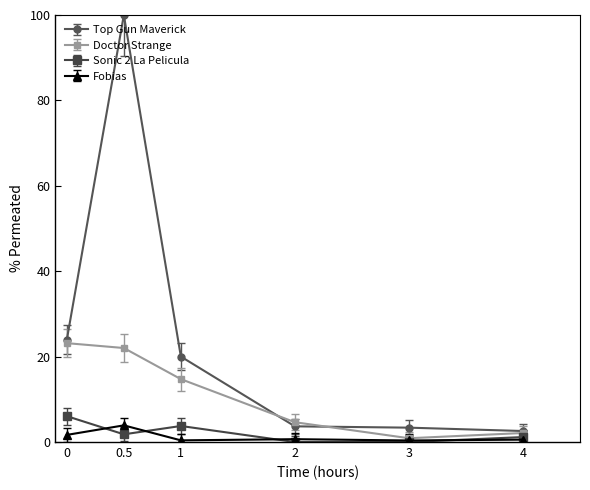

What is the value of the Fobias point at the 6th from the left?

0.6